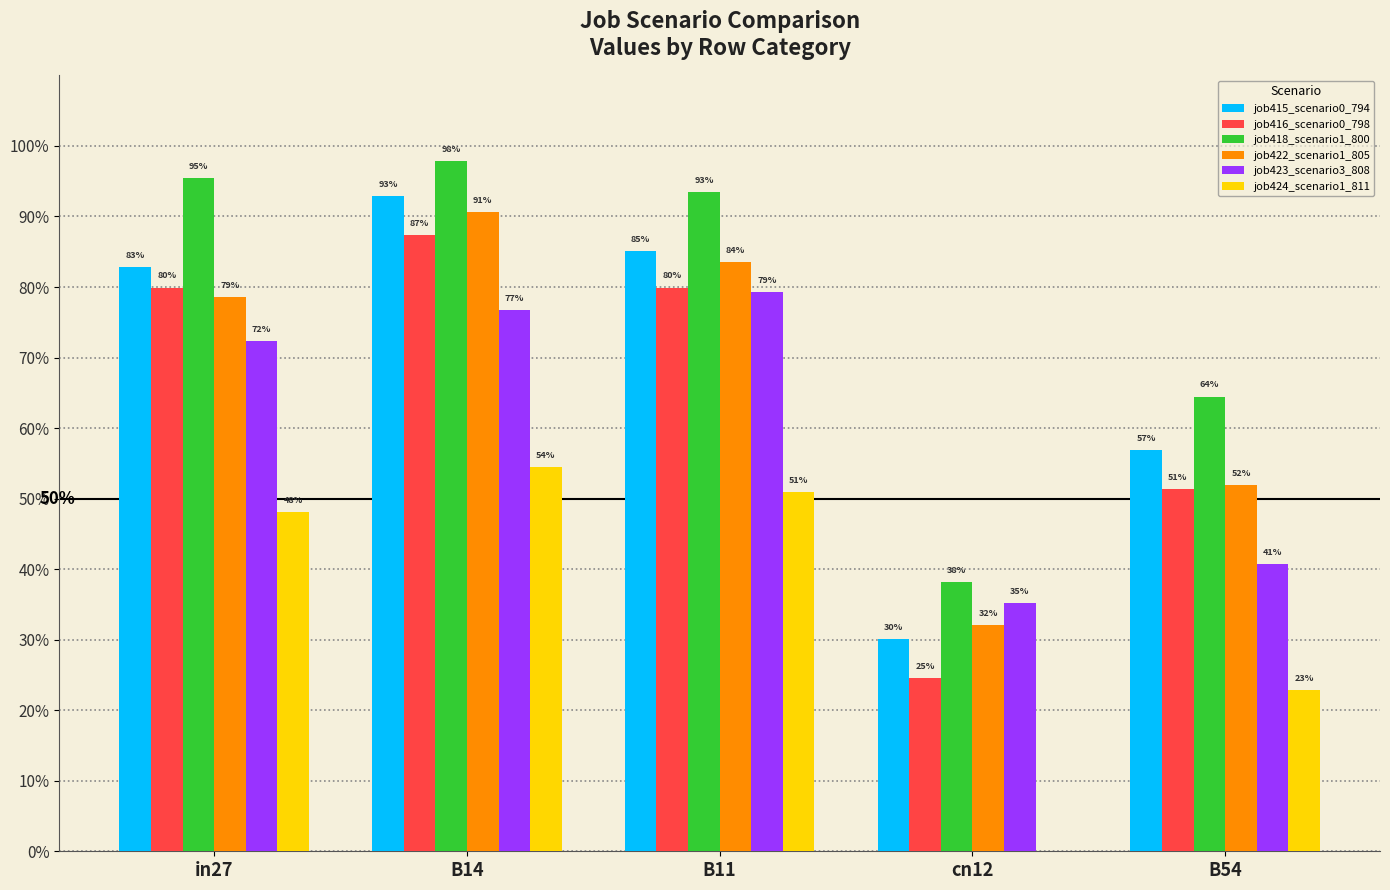

What are all the series names shown in the legend?

job415_scenario0_794, job416_scenario0_798, job418_scenario1_800, job422_scenario1_805, job423_scenario3_808, job424_scenario1_811